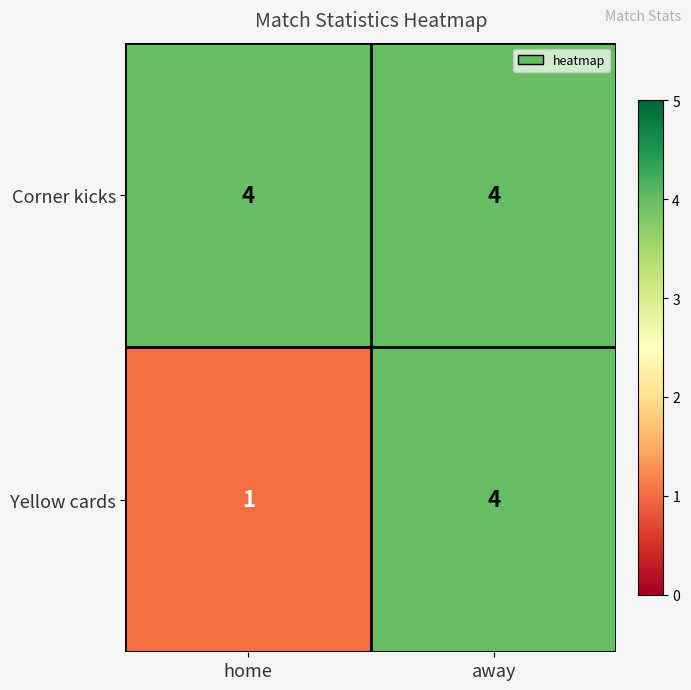

What is the minimum value shown in the chart?

1